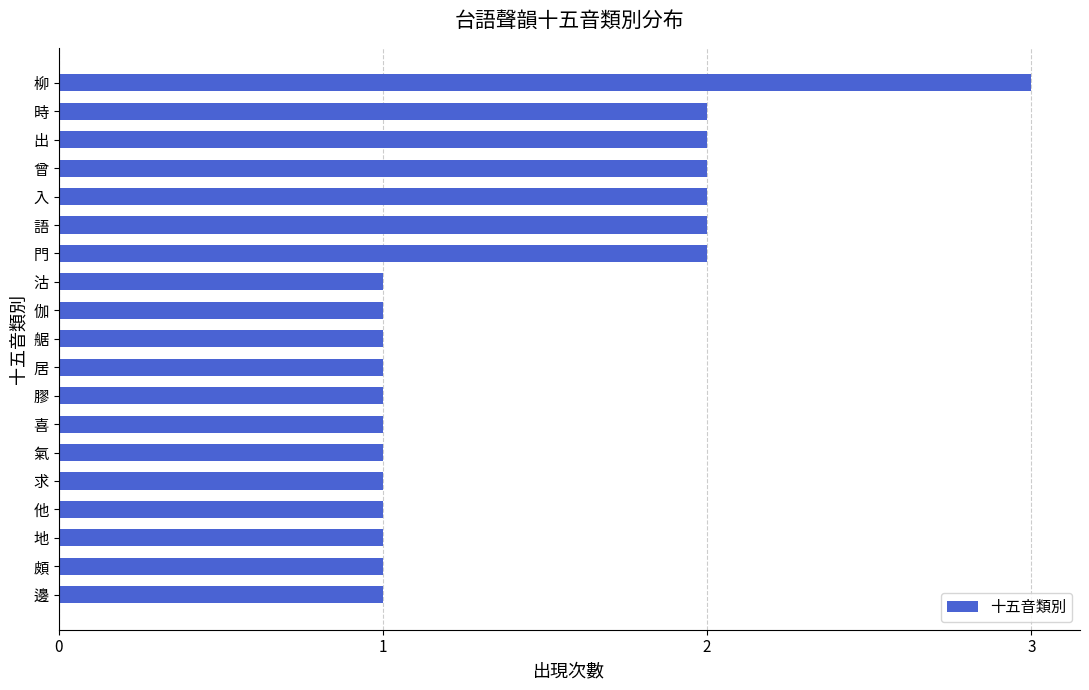

What is the sum of all values?

27